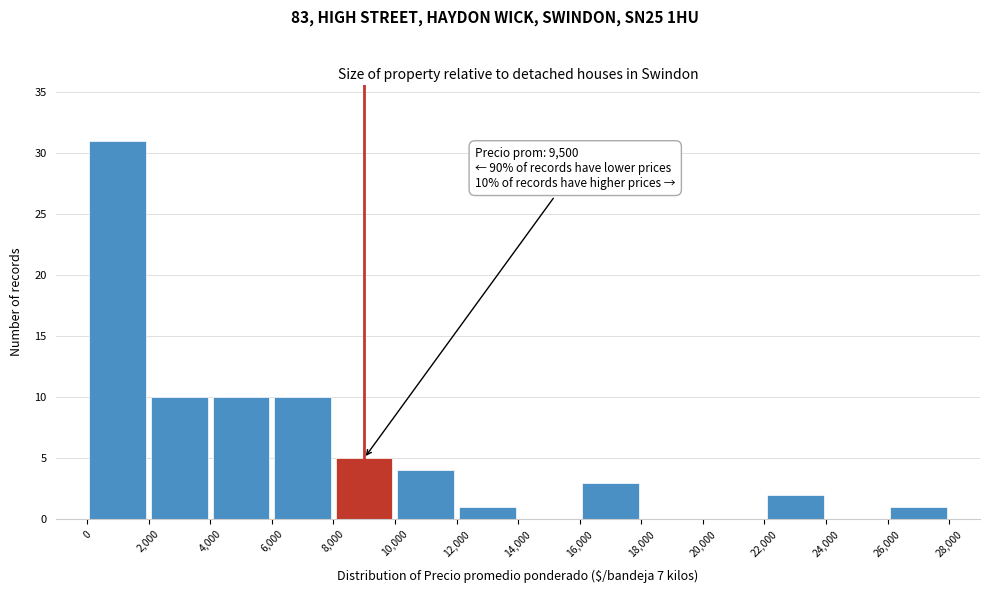

Which range on the x-axis has the tallest bar?

0 to 2,000